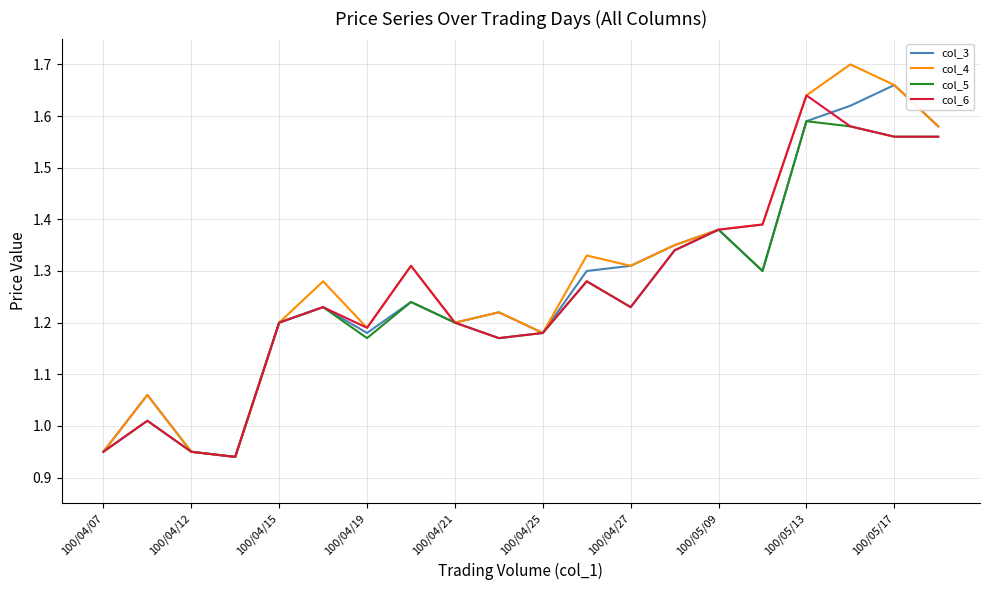

How many values in the col_5 series exceed 1?

17